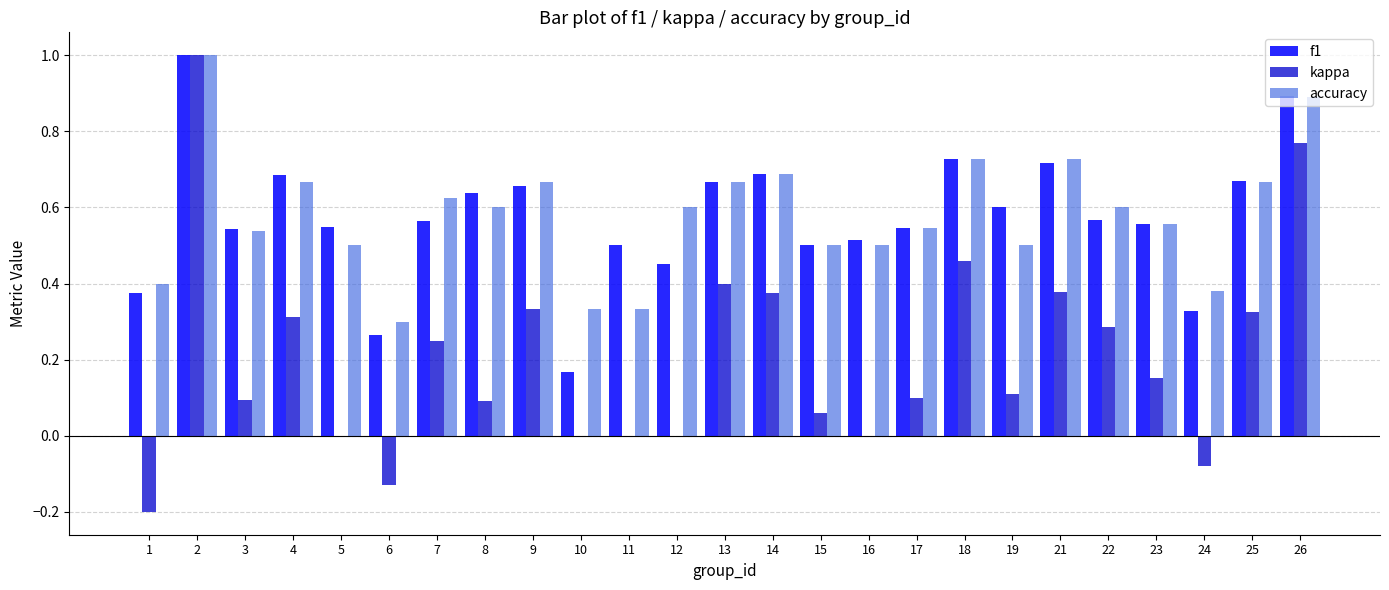

Which series changed the most between 10 and 23?

f1